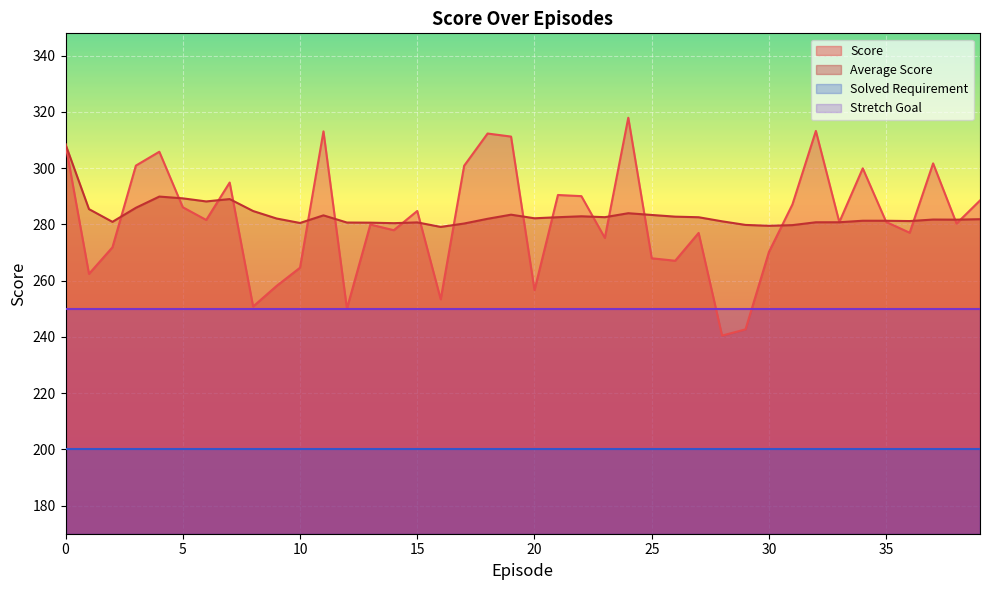

The Score series shows 106.4 at 24. True or false?

False